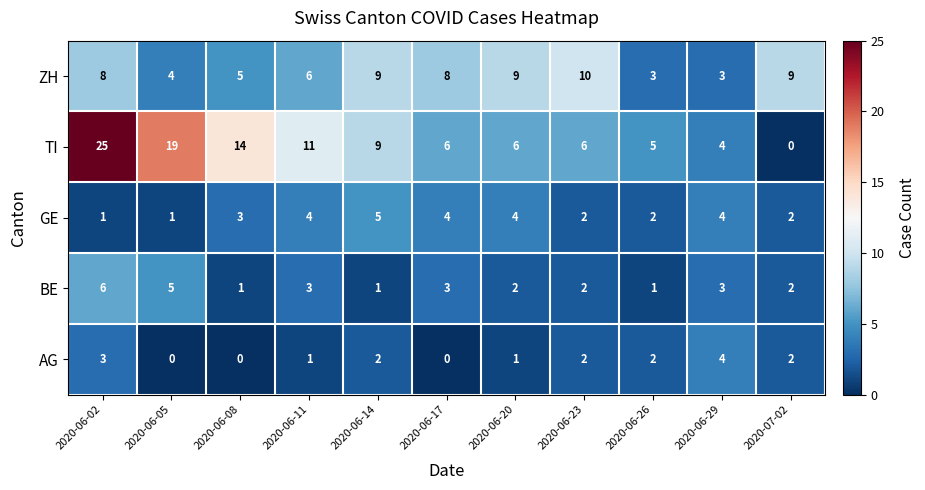

What is the difference between the highest and lowest values at 2020-06-23?

8